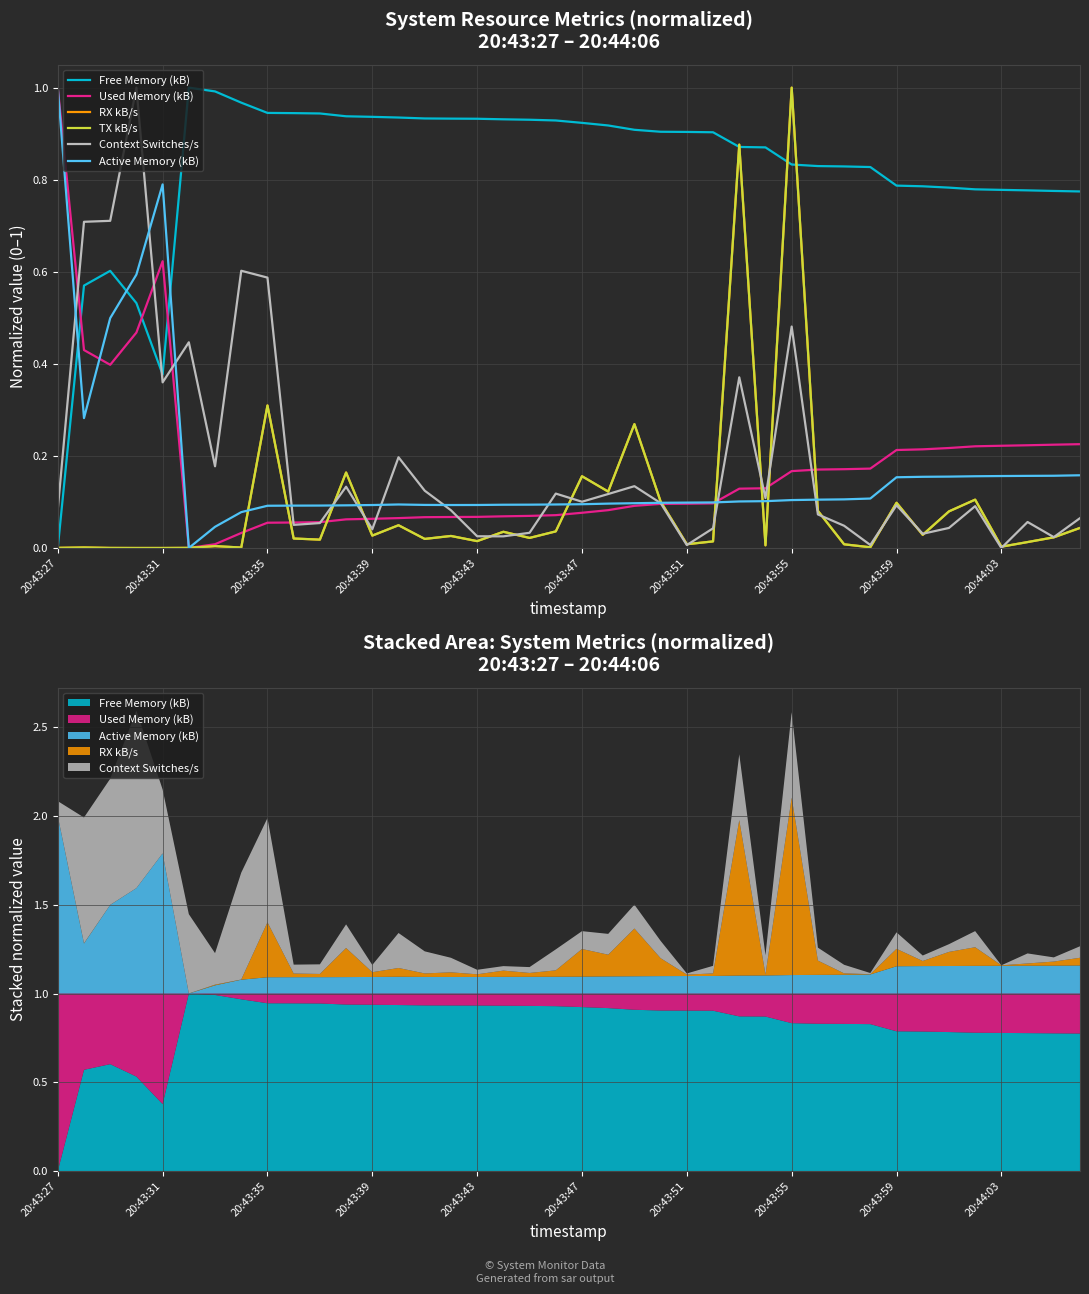

True or false: TX kB/s and RX kB/s cross at least once.

False